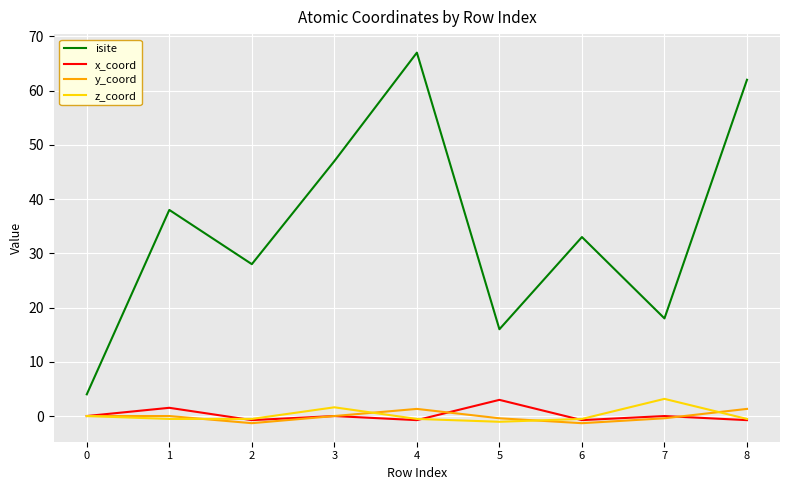

Is it true that z_coord equals -0.5 at 2?

True